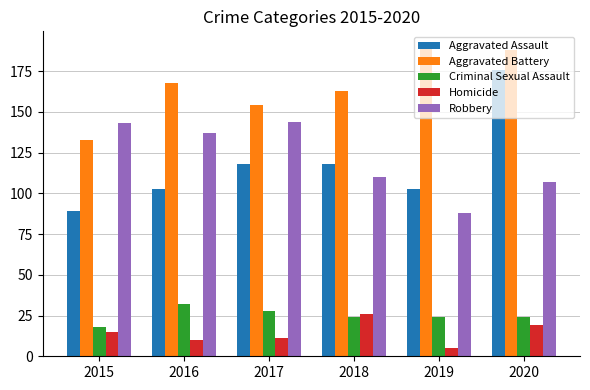

What is the difference between the second highest and second lowest values in the Aggravated Assault series?

15